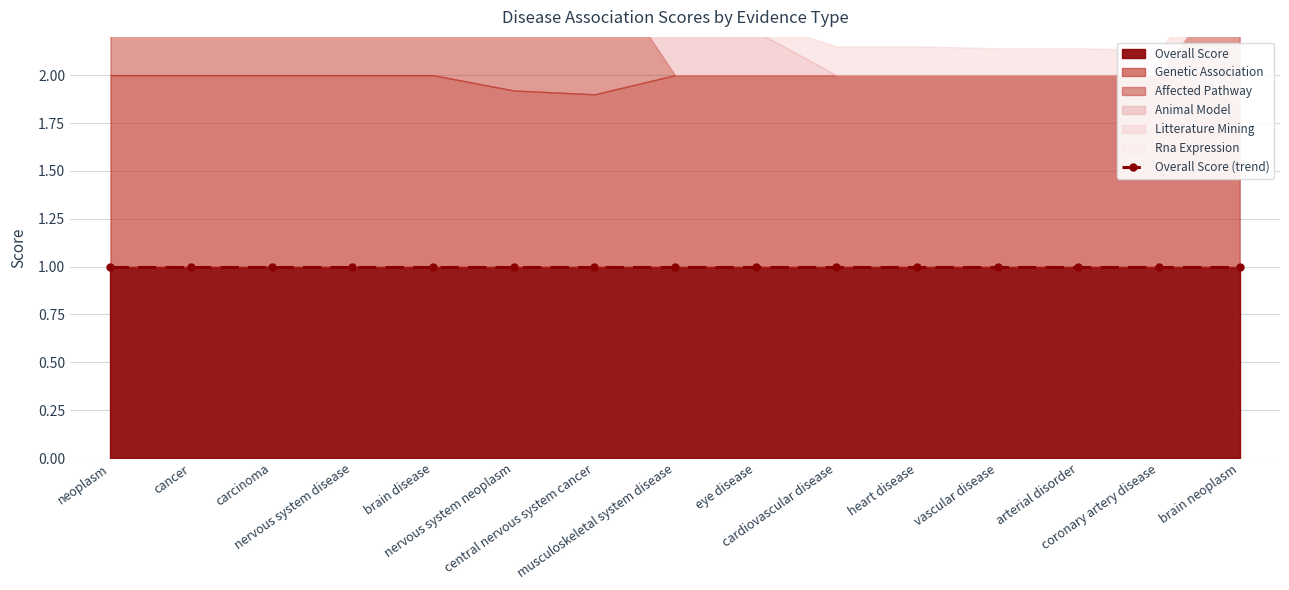

What is the difference between the highest and lowest values at coronary artery disease?

1.0